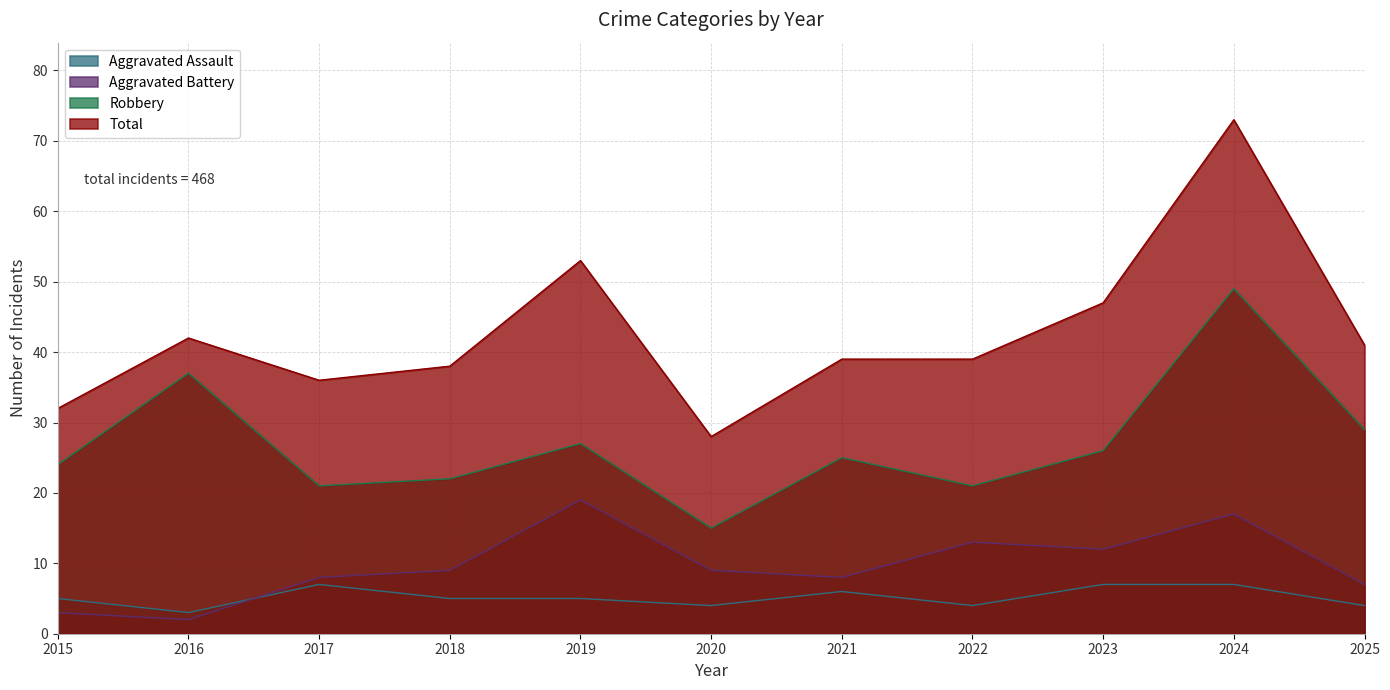

Reading left to right, transcribe all the data shown in this chart.

Aggravated Assault: 5	3	7	5	5	4	6	4	7	7	4
Aggravated Battery: 3	2	8	9	19	9	8	13	12	17	7
Robbery: 24	37	21	22	27	15	25	21	26	49	29
Total: 32	42	36	38	53	28	39	39	47	73	41